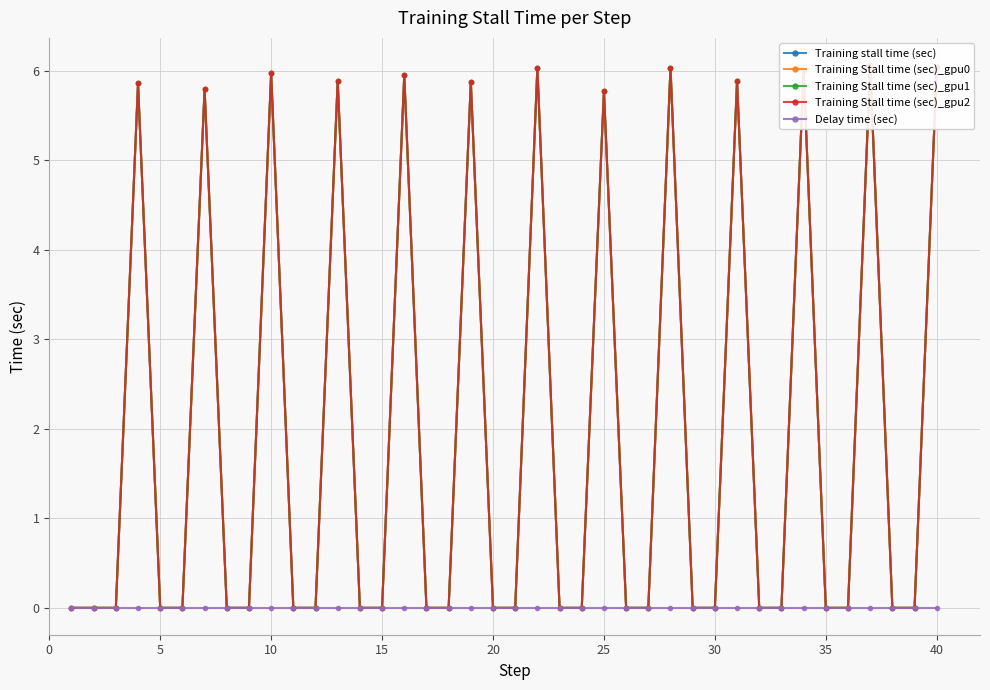

What are all the series names shown in the legend?

Training stall time (sec), Training Stall time (sec)_gpu0, Training Stall time (sec)_gpu1, Training Stall time (sec)_gpu2, Delay time (sec)